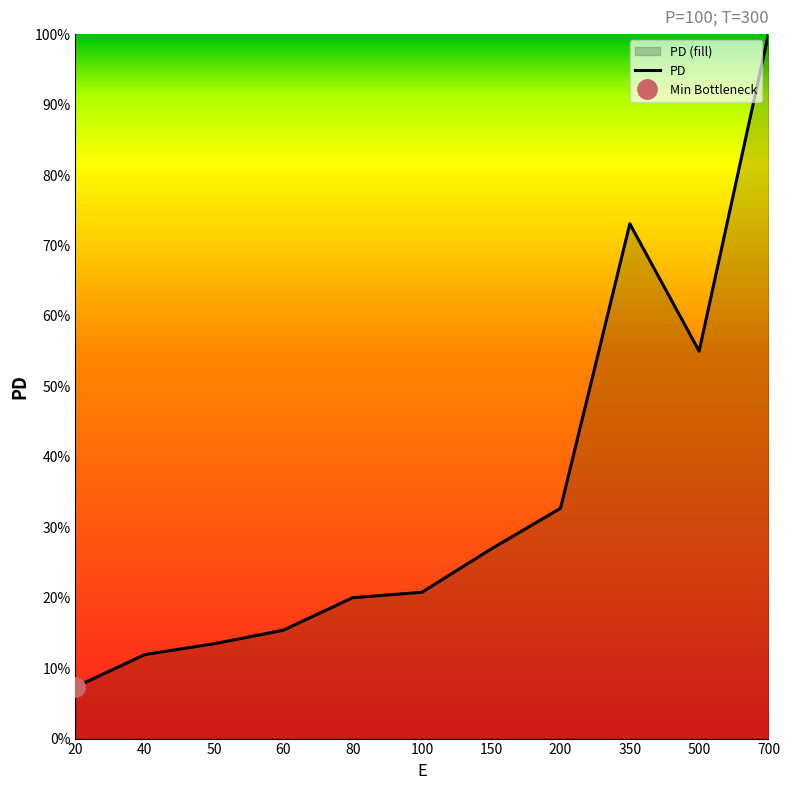

True or false: the data shows 100.0 at 700.

True